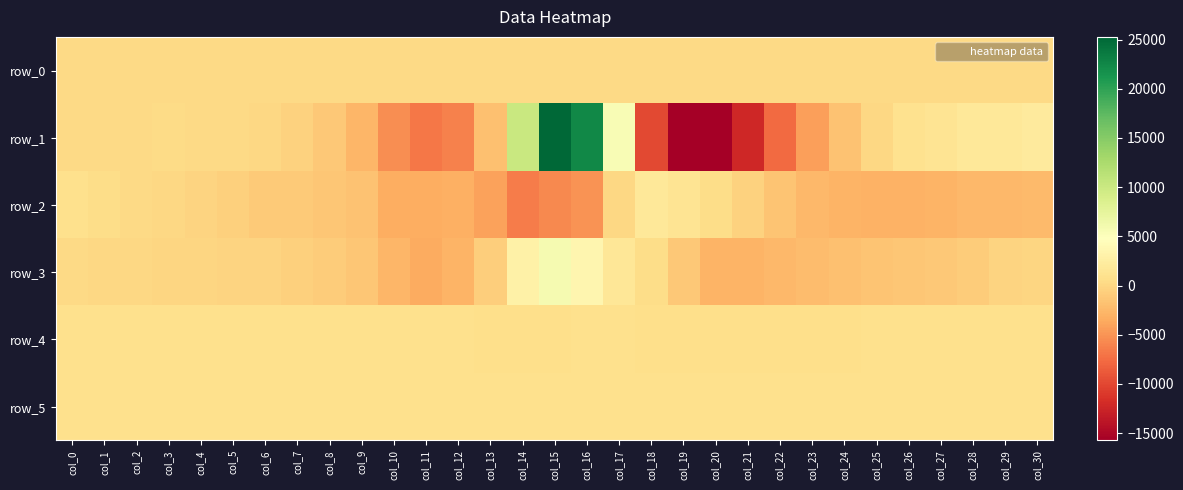

Between col_0 and col_27, which series saw the biggest shift?

row_2